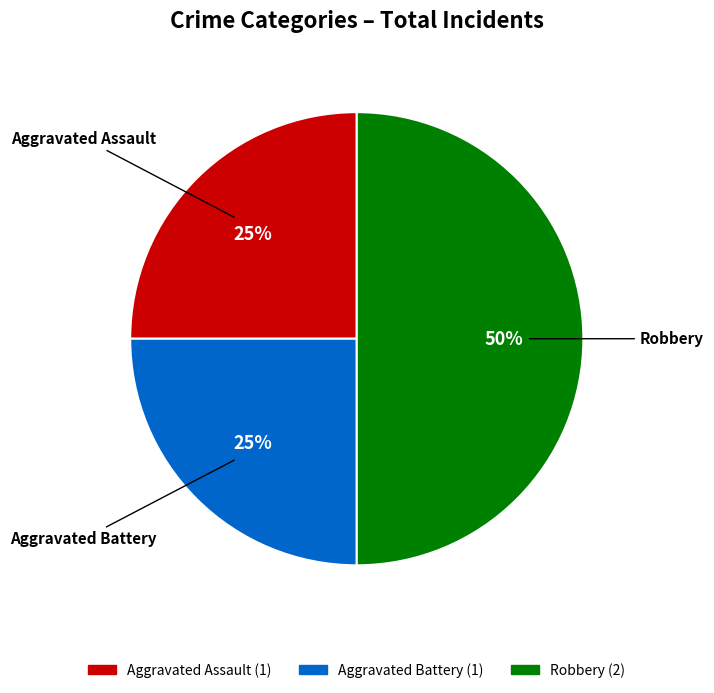

Is it true that Aggravated Assault is 25% of the pie?

True